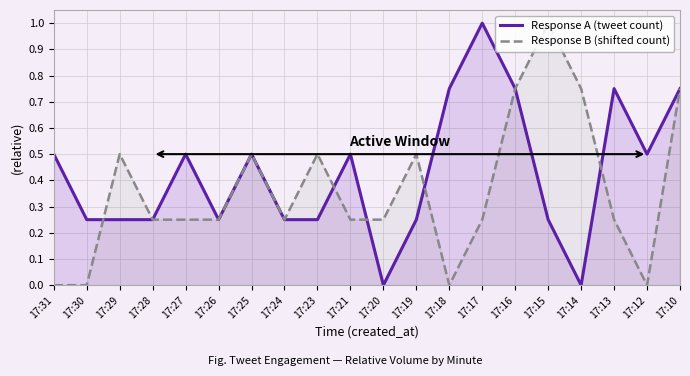

Which has a higher value, 17:24 or 17:26?

17:24